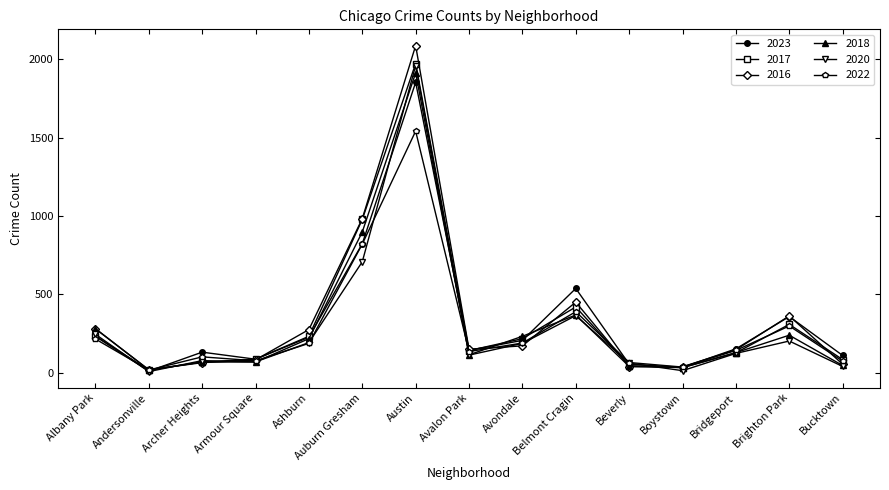

True or false: 2017 has more than 1 interior local peaks.

True